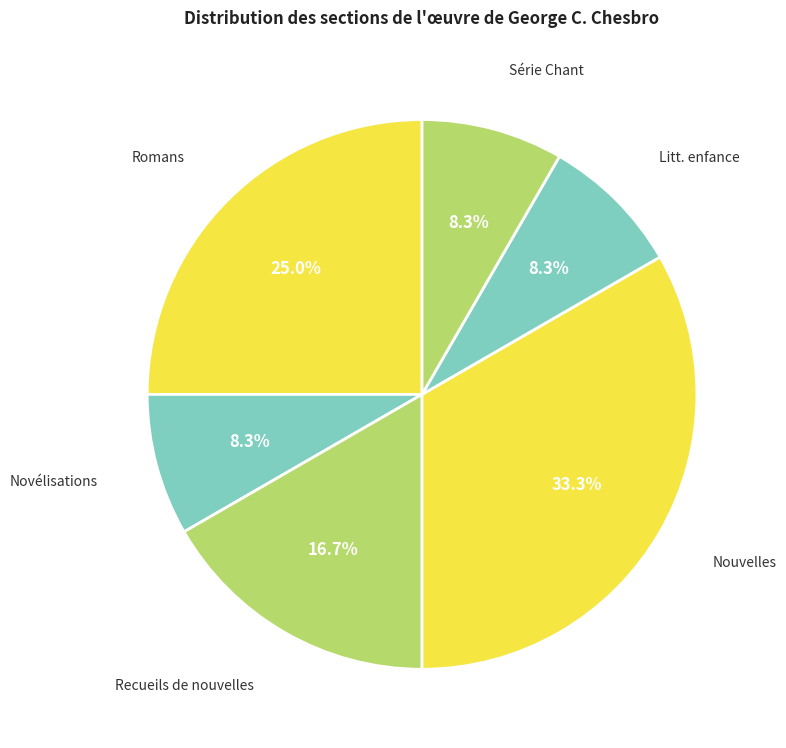

How many segments does this pie chart have?

6